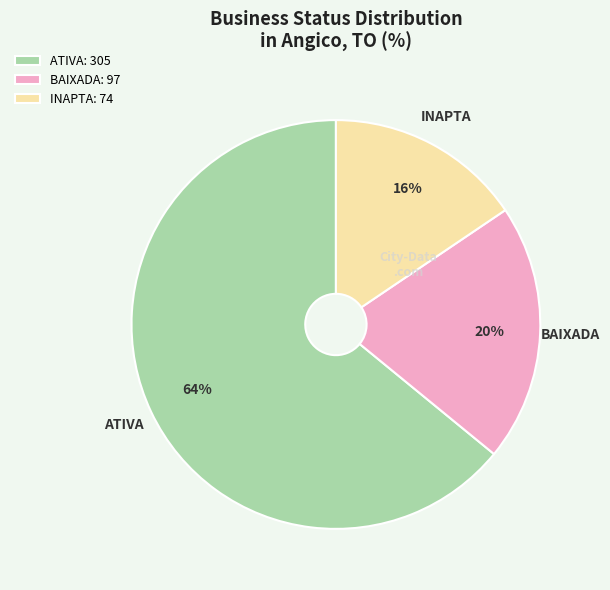

To the nearest percent, what portion does INAPTA: 74 represent?

16%